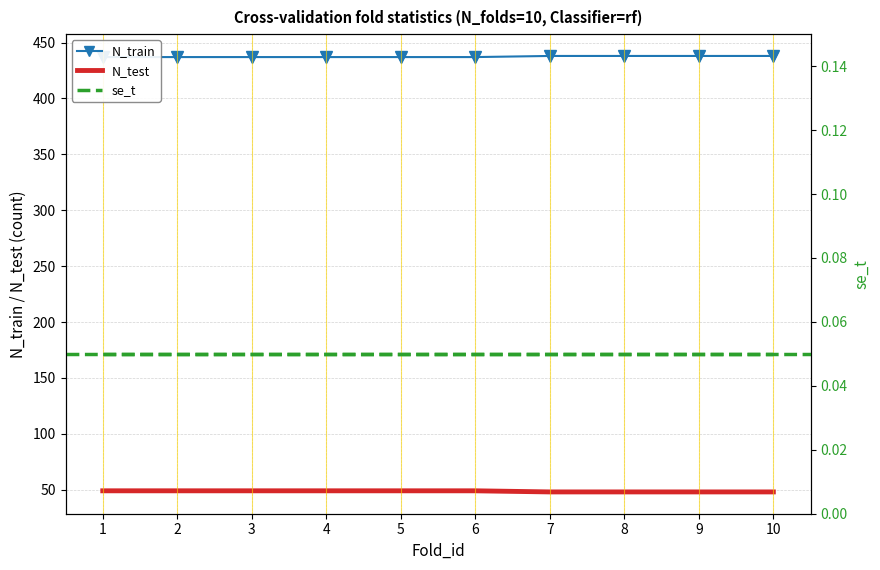

Which series has the largest total across all categories?

N_train